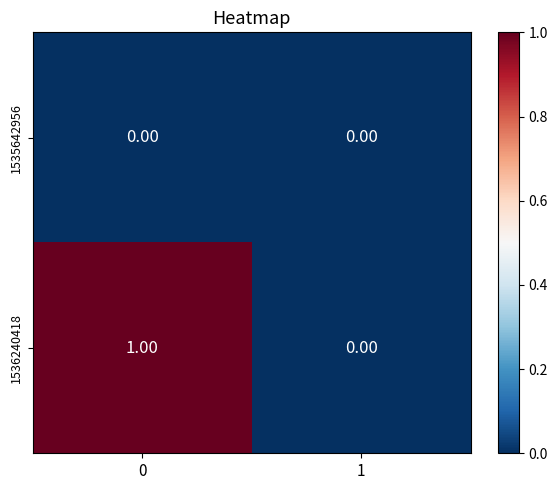

Is the value of 1535642956 at 1 greater than the value of 1536240418 at 0?

No